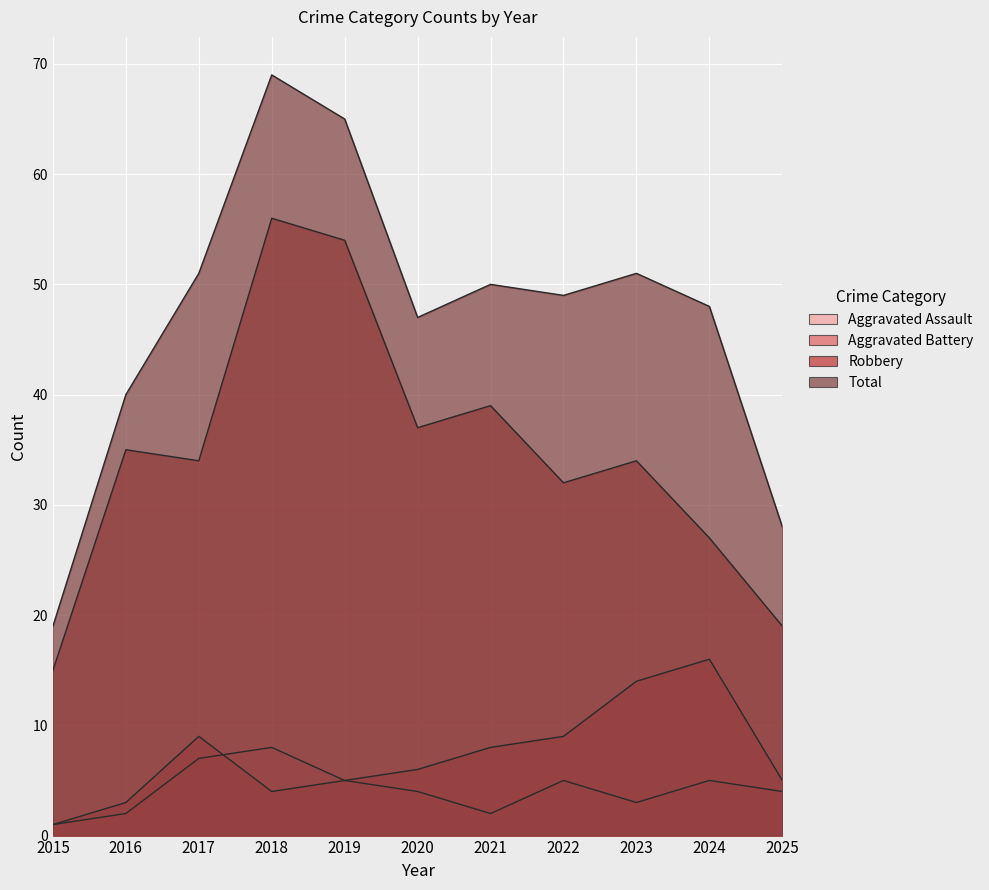

What is the maximum value shown in the chart?

69